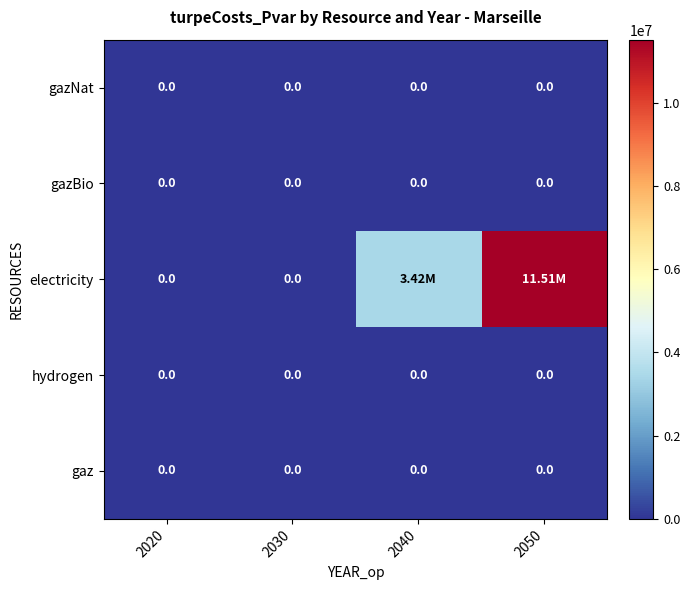

Which series has the largest range (max minus min)?

electricity